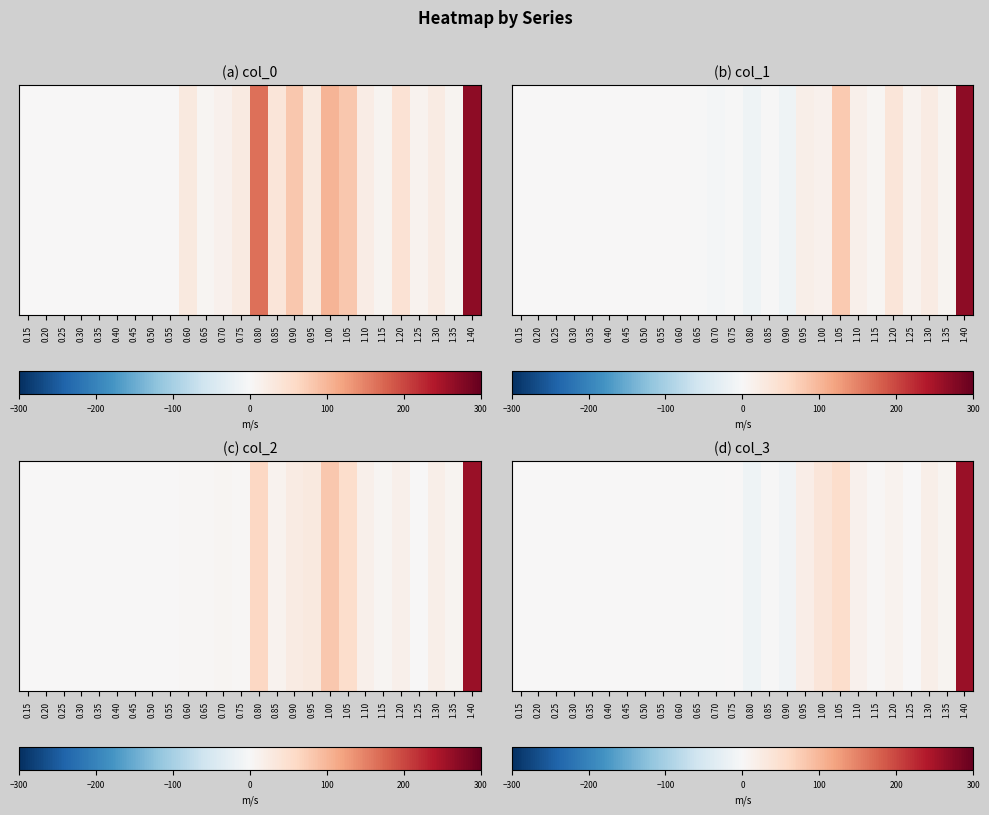

What is the sum of all values?

390